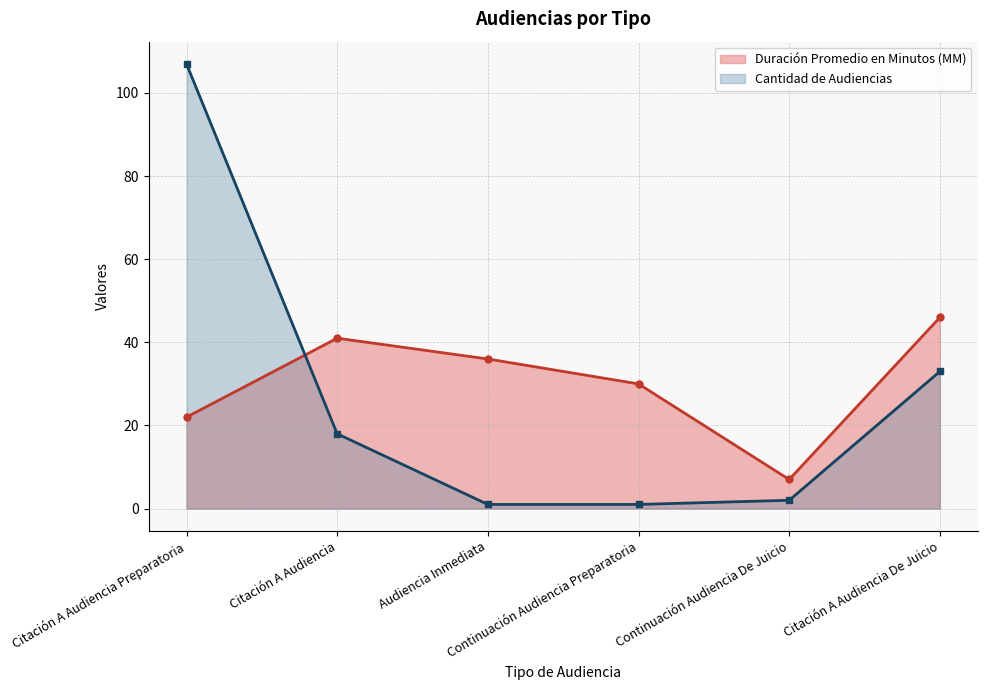

Is it true that Cantidad de Audiencias equals 107 at Citación A Audiencia Preparatoria?

True